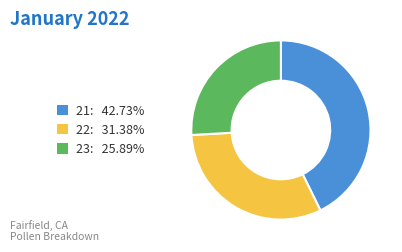

Is there a majority slice in this chart?

No